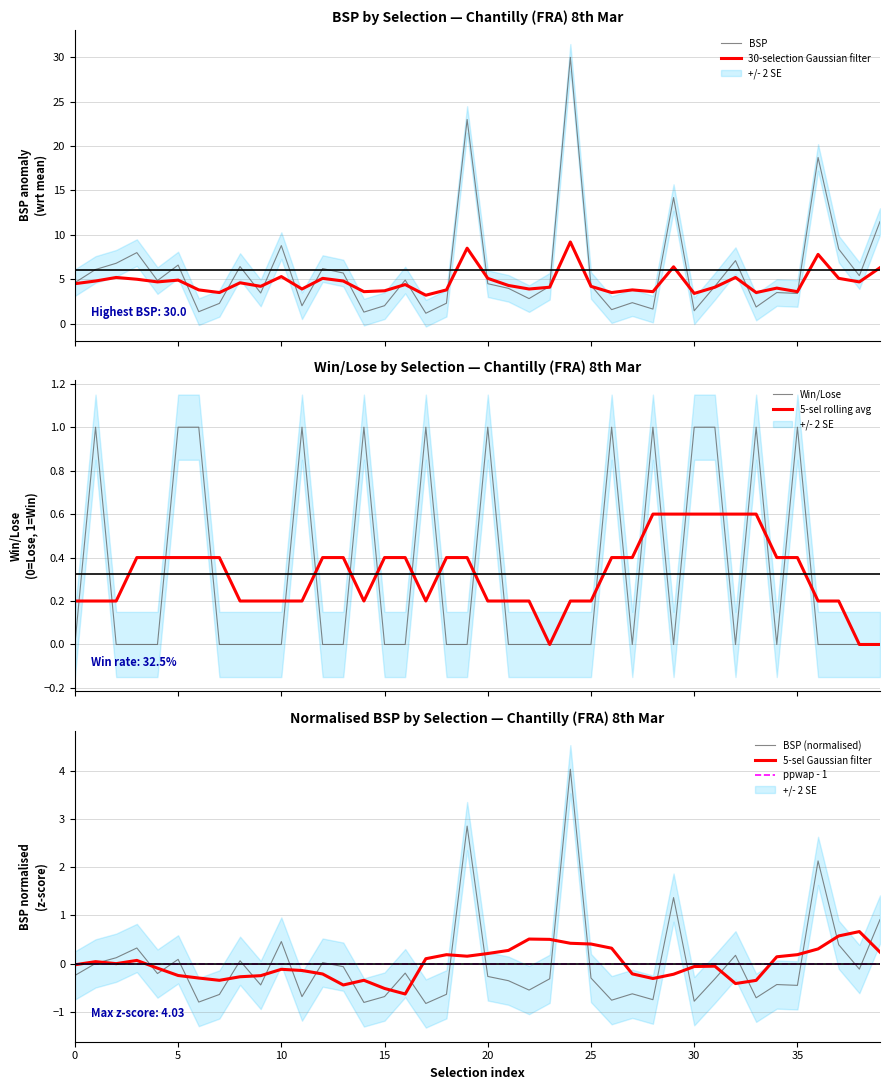

Does the chart have visible grid lines?

Yes